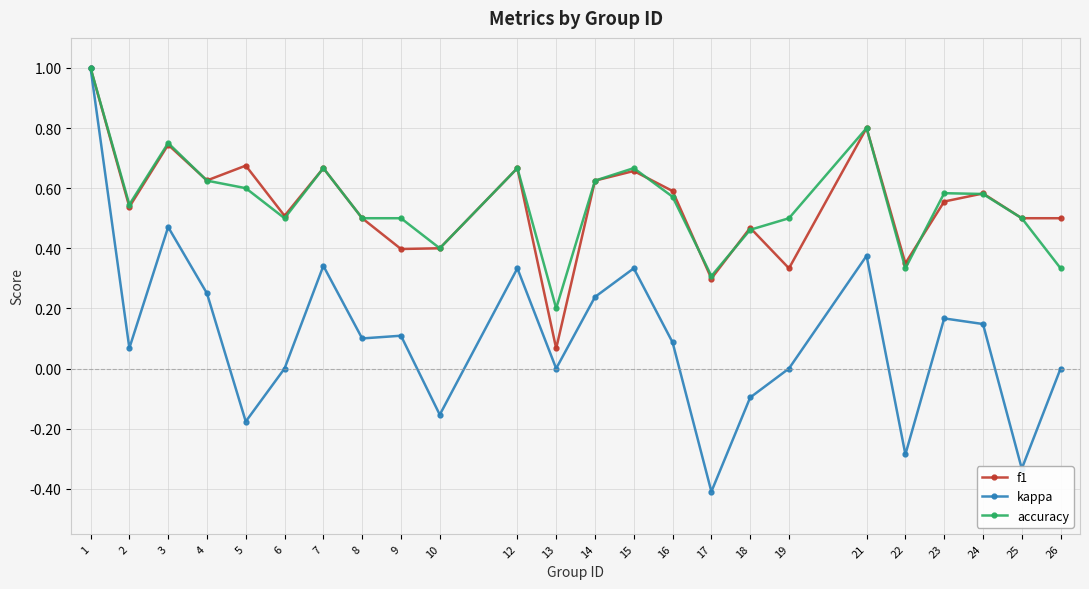

Which series has the widest spread of values?

kappa